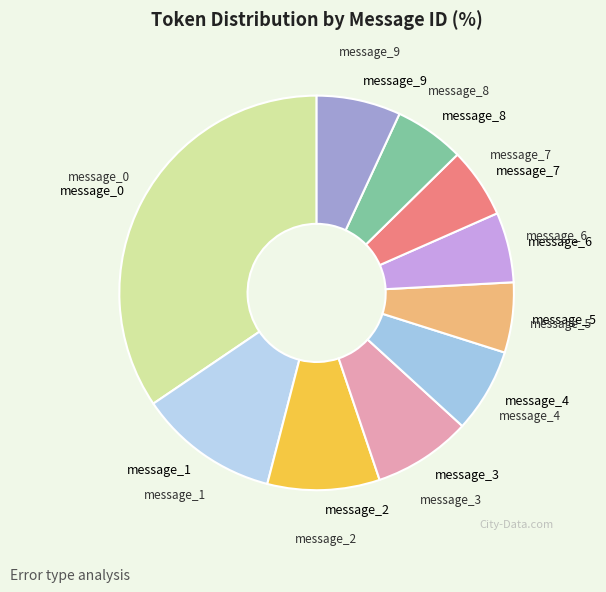

Does message_9 account for over 50% of the chart?

No